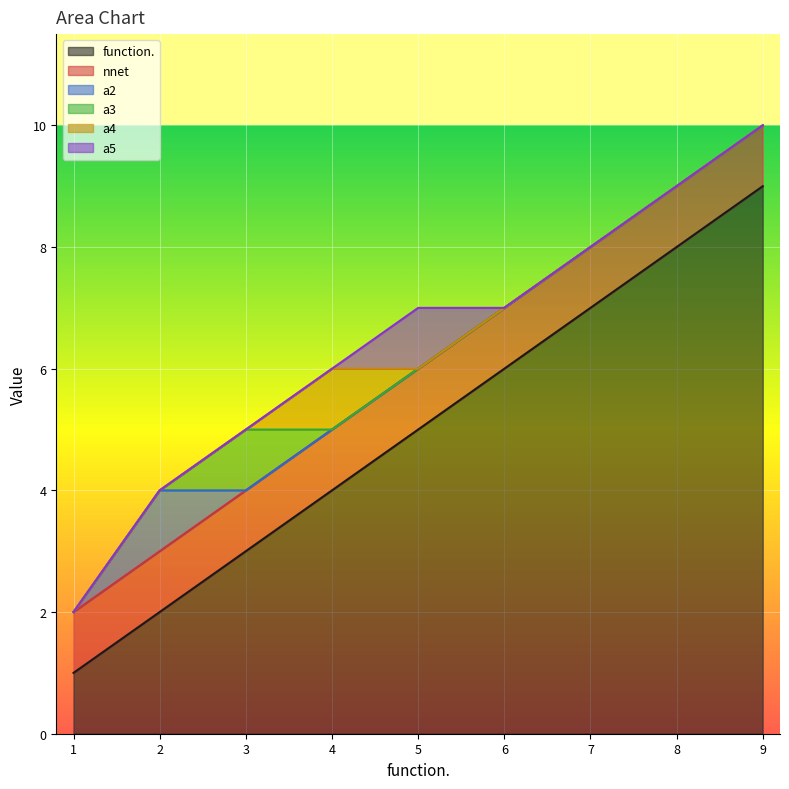

At how many categories does at least one series exceed 0?

9